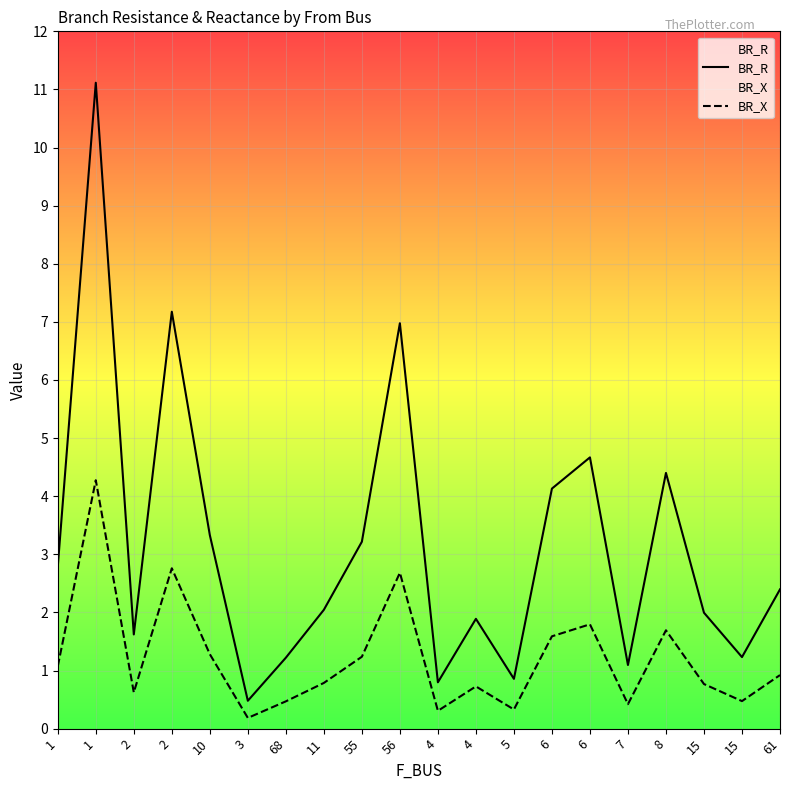

What is the difference between the maximum and second lowest values in the BR_R series?

10.3